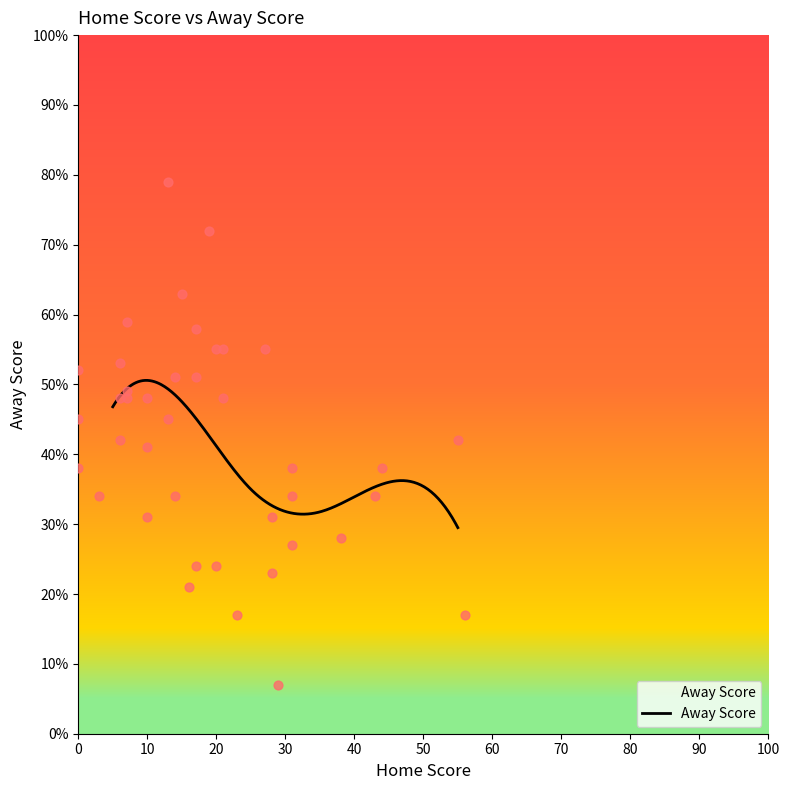

Between 17 and 10, which is larger?

10